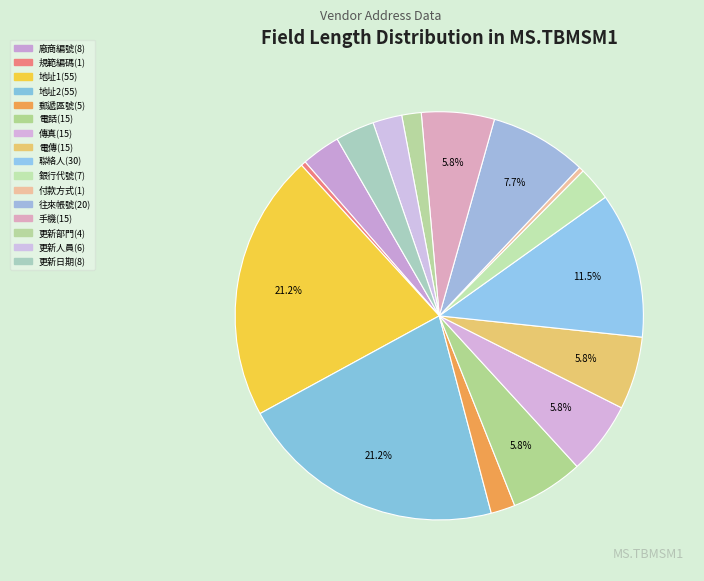

Count the number of slices in the pie.

16